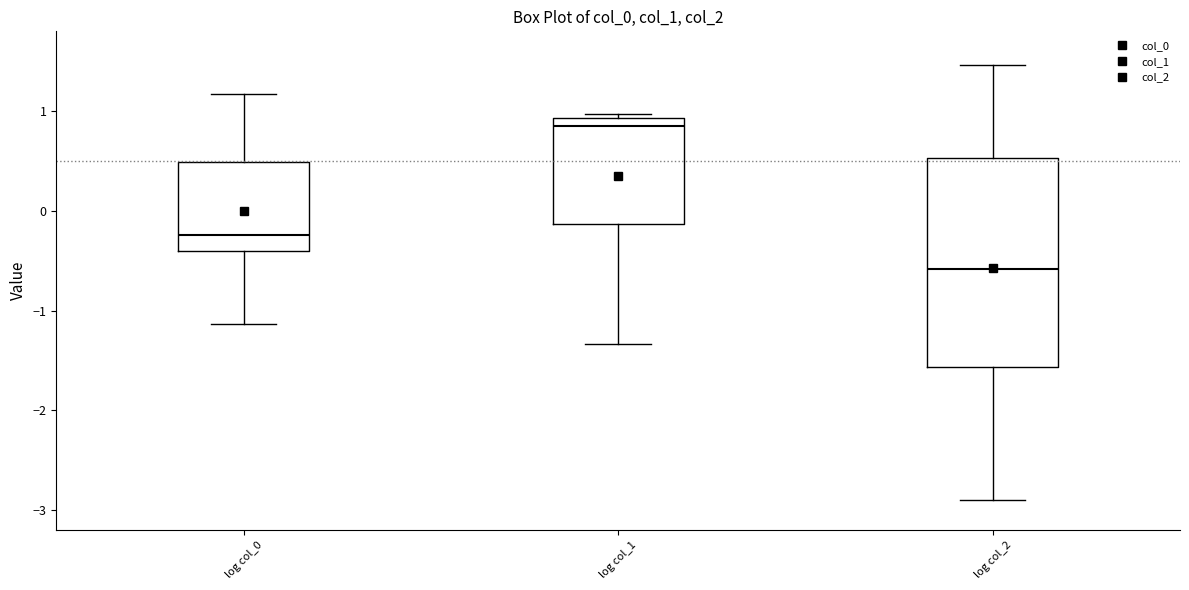

Where does the lower whisker of the box for log col_1 end on the y-axis? The values are not printed on the chart, so give them approximately, as read against the axis.

-1.3